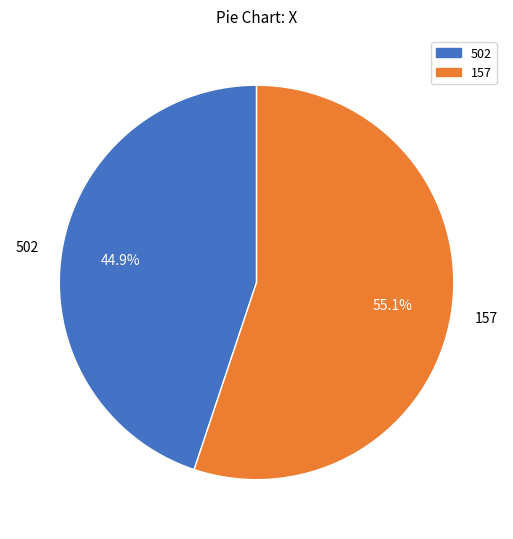

What percentage is the 502 slice, to the nearest percent?

45%